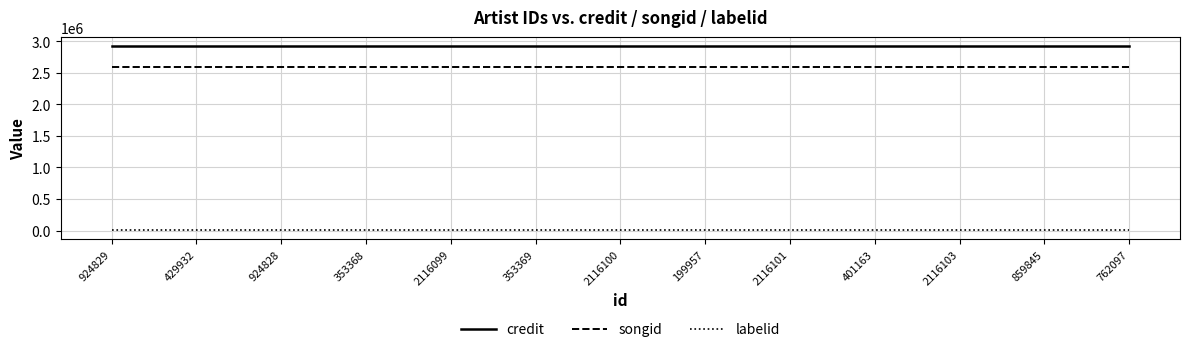

What is the highest value of the songid series?

2594671